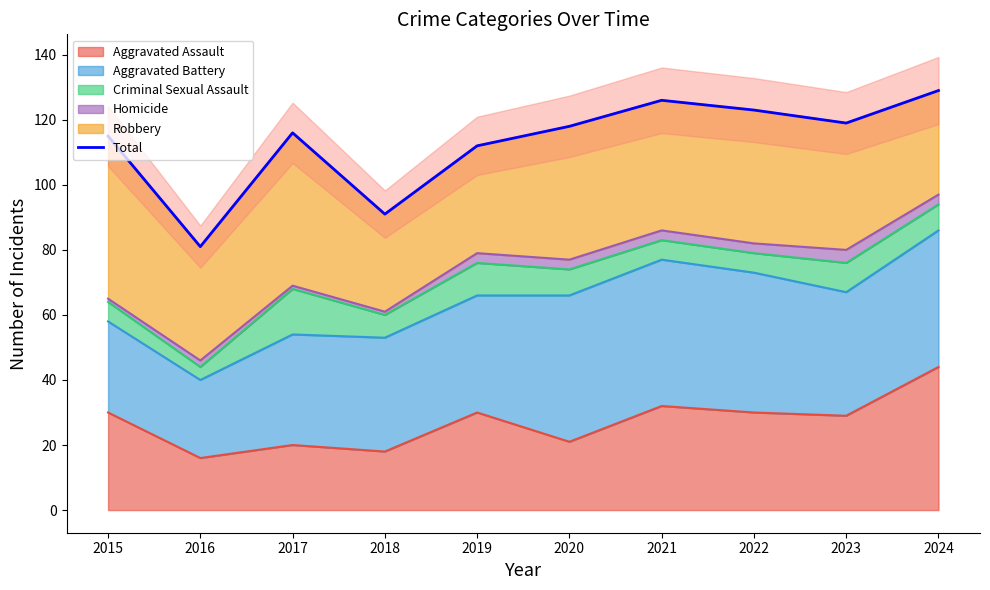

Reading left to right, what are all the values shown in this chart?

115	81	116	91	112	118	126	123	119	129